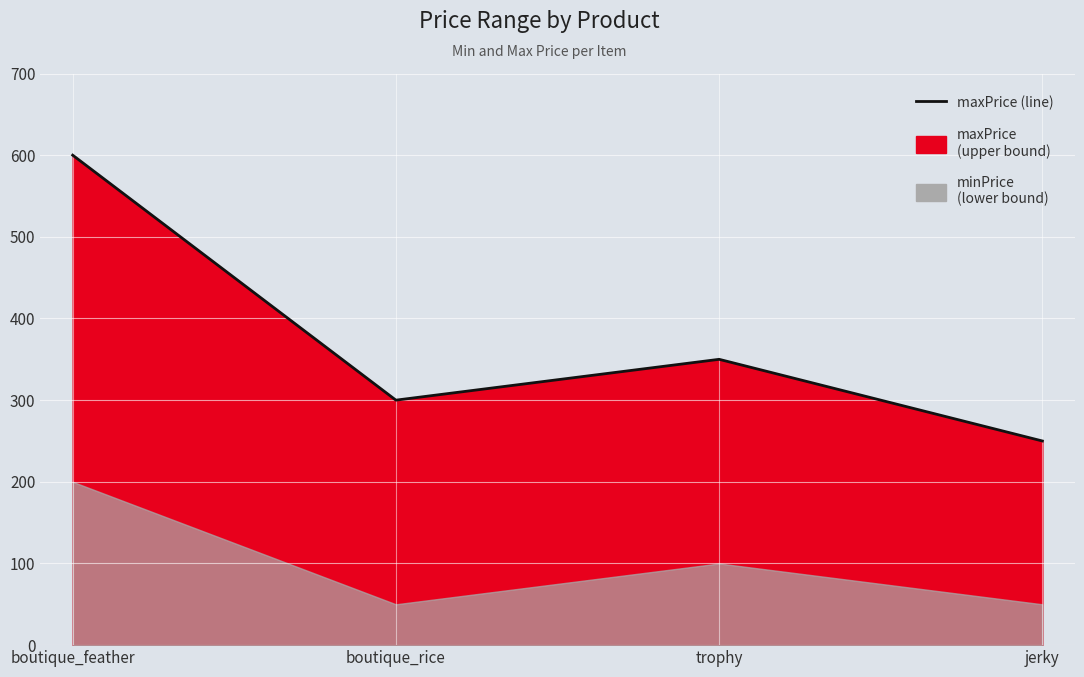

What position from the right is jerky?

1